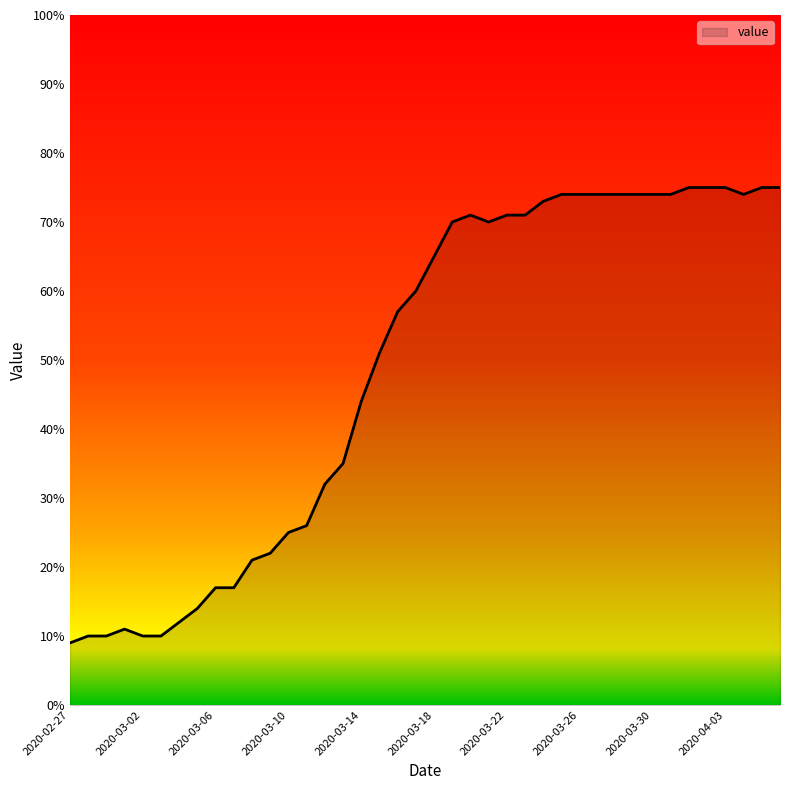

What is the maximum value shown in the chart?

75